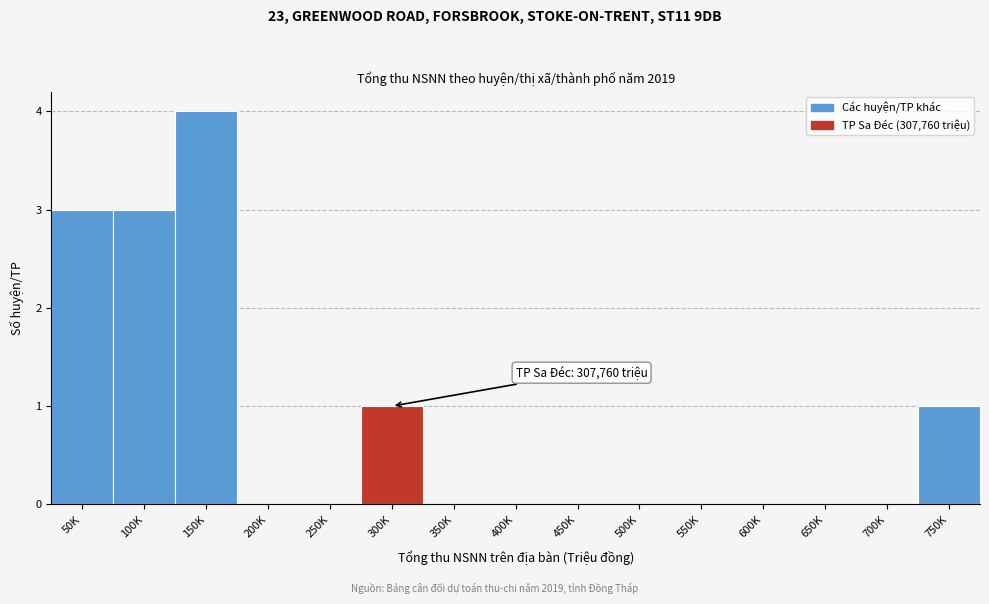

Reading left to right, list all the values displayed in this chart.

50K=3	100K=3	150K=4	200K=0	250K=0	300K=1	350K=0	400K=0	450K=0	500K=0	550K=0	600K=0	650K=0	700K=0	750K=1